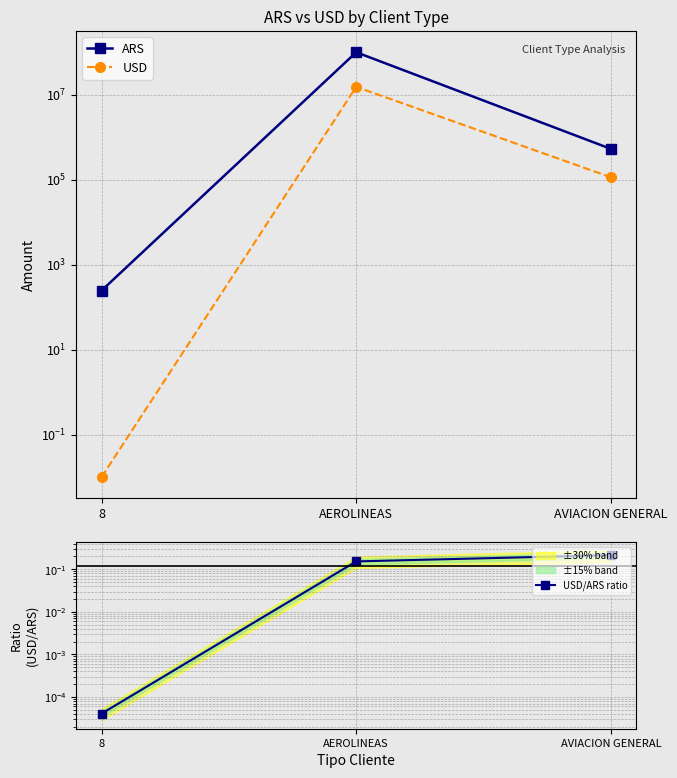

Does the chart have visible grid lines?

Yes